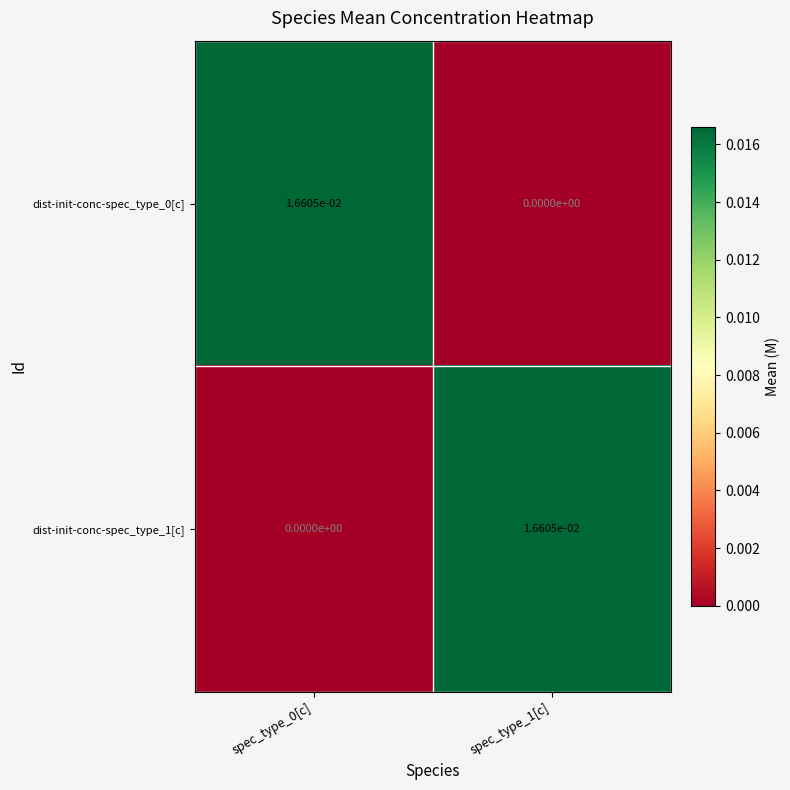

The value of dist-init-conc-spec_type_1[c] at spec_type_0[c] is 0.0. True or false?

True